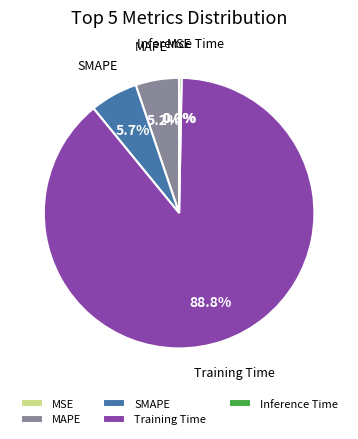

To the nearest percent, what is the difference between the largest and smallest slice percentages?

89%